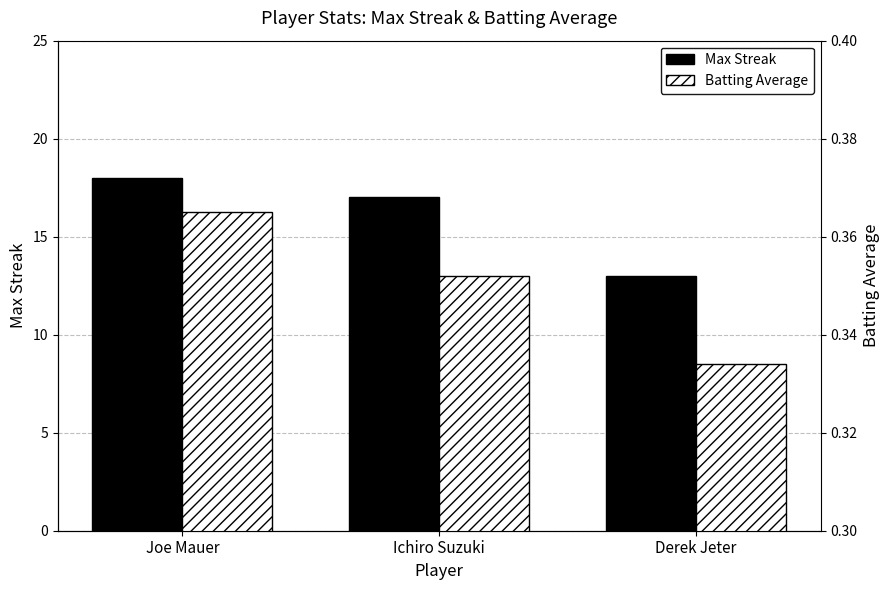

What is the label of the 1st bar from the right?

Derek Jeter